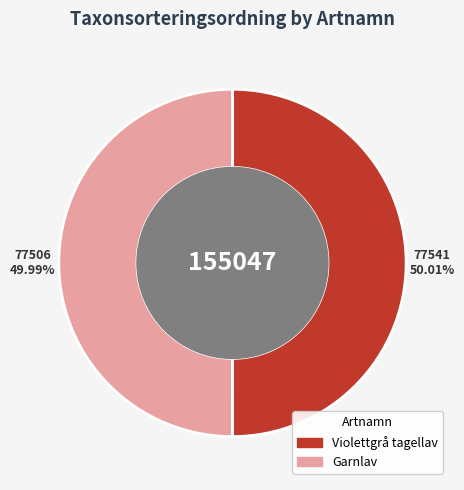

Is there any slice that represents more than half of the pie?

Yes